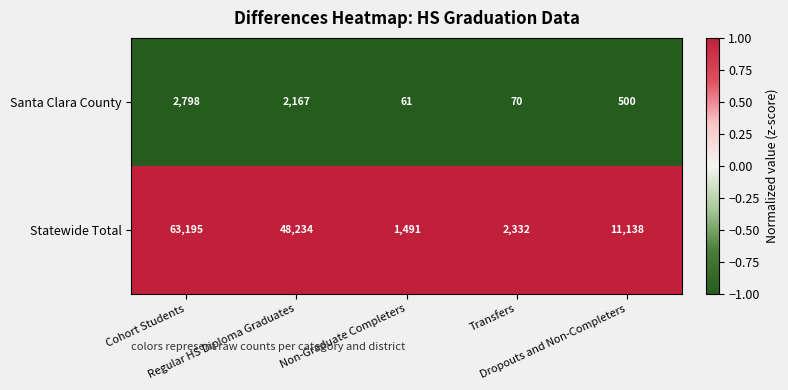

Which series has the largest total across all categories?

Statewide Total